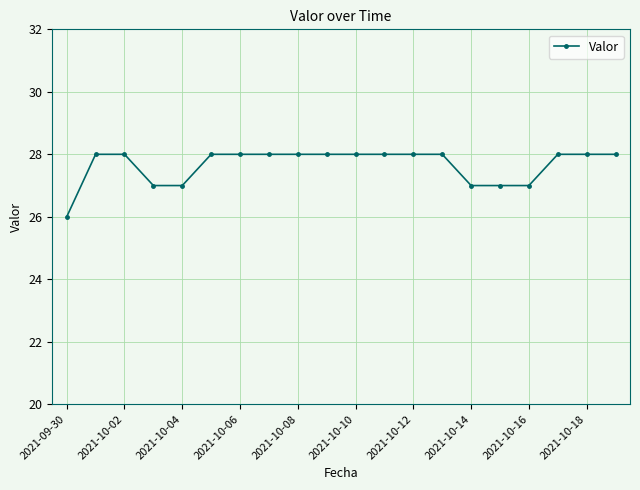

What is the maximum value shown in the chart?

28